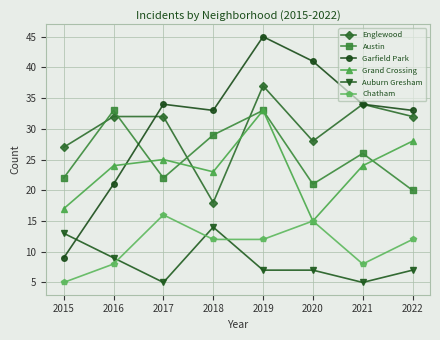

Reading left to right, what are all the values shown in this chart?

Englewood: 27	32	32	18	37	28	34	32
Austin: 22	33	22	29	33	21	26	20
Garfield Park: 9	21	34	33	45	41	34	33
Grand Crossing: 17	24	25	23	33	15	24	28
Auburn Gresham: 13	9	5	14	7	7	5	7
Chatham: 5	8	16	12	12	15	8	12